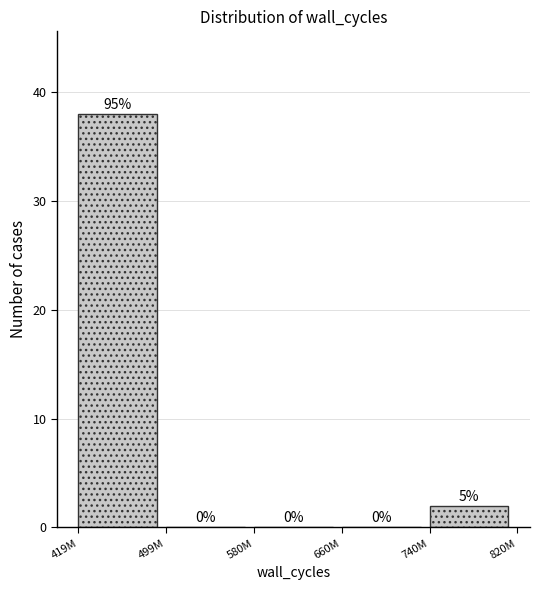

Reading left to right, what are all the values shown in this chart?

419M=38	499M=0	580M=0	660M=0	740M=2